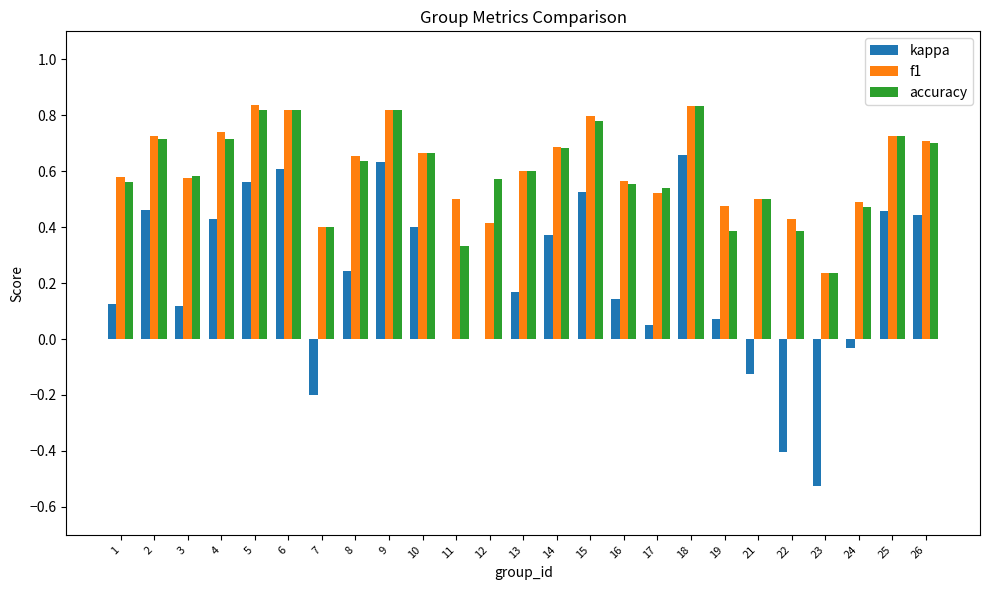

At which category is the sum across all series the highest?

18